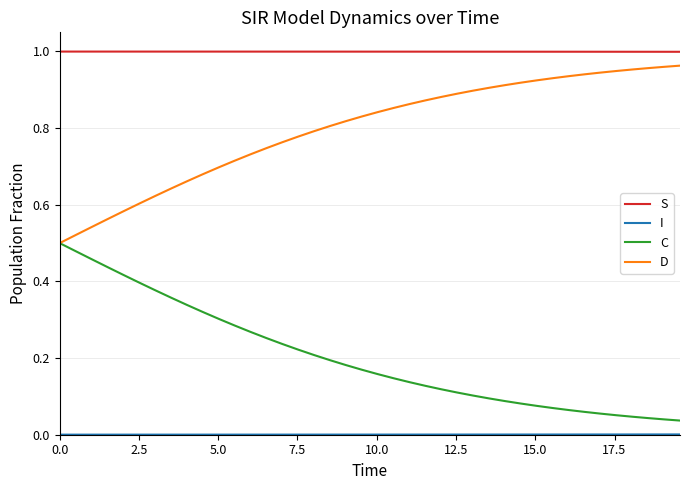

Which series has the largest total across all categories?

S